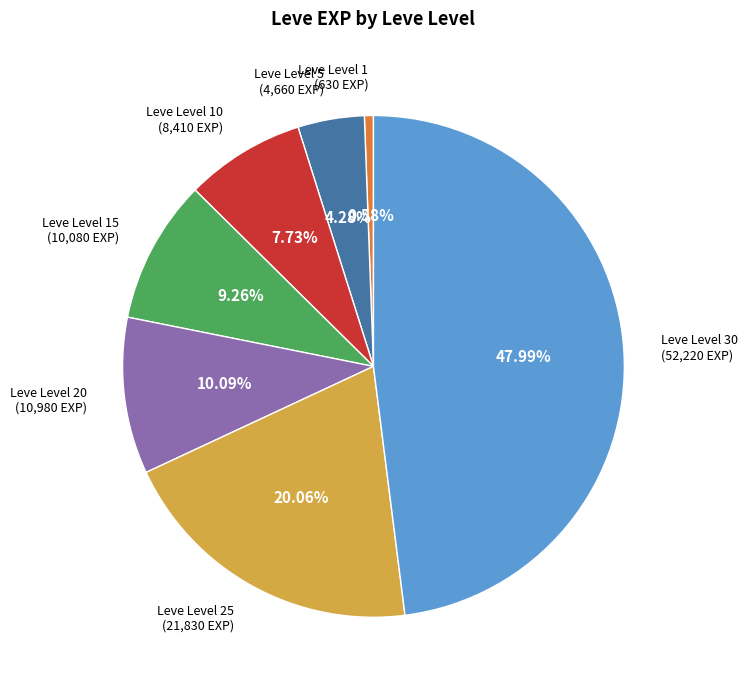

Rank the categories by value from highest to lowest.

Leve Level 30, Leve Level 25, Leve Level 20, Leve Level 15, Leve Level 10, Leve Level 5, Leve Level 1